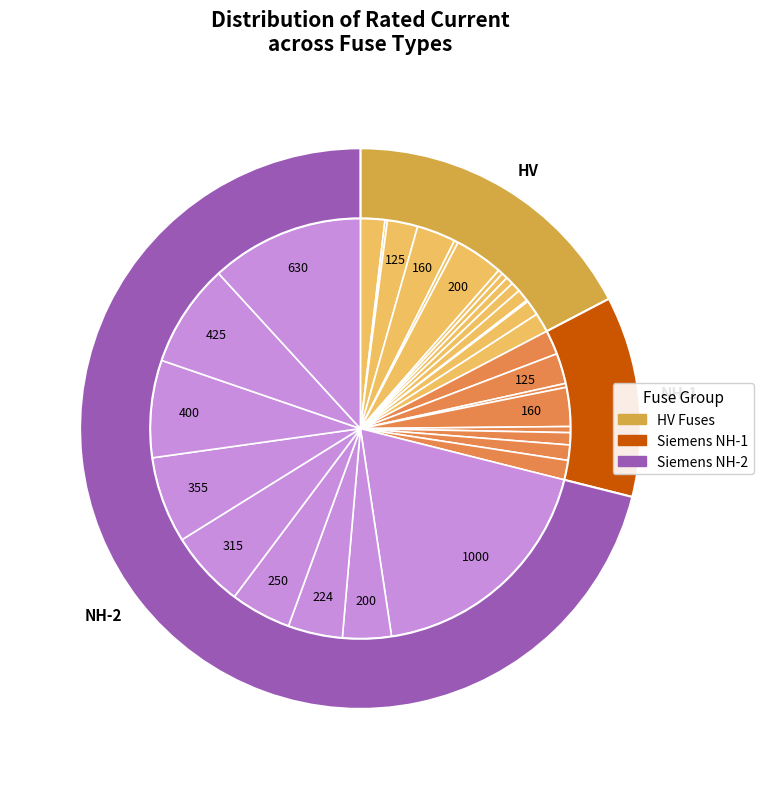

Is NH-2-250 the majority of the pie?

No